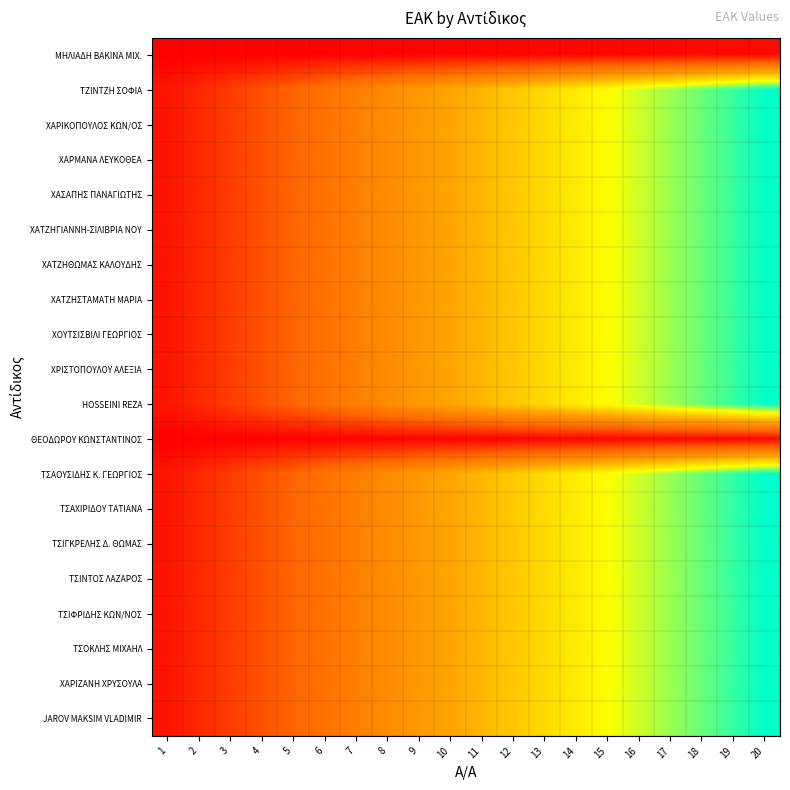

What is the total value across all series at 18?

16.2